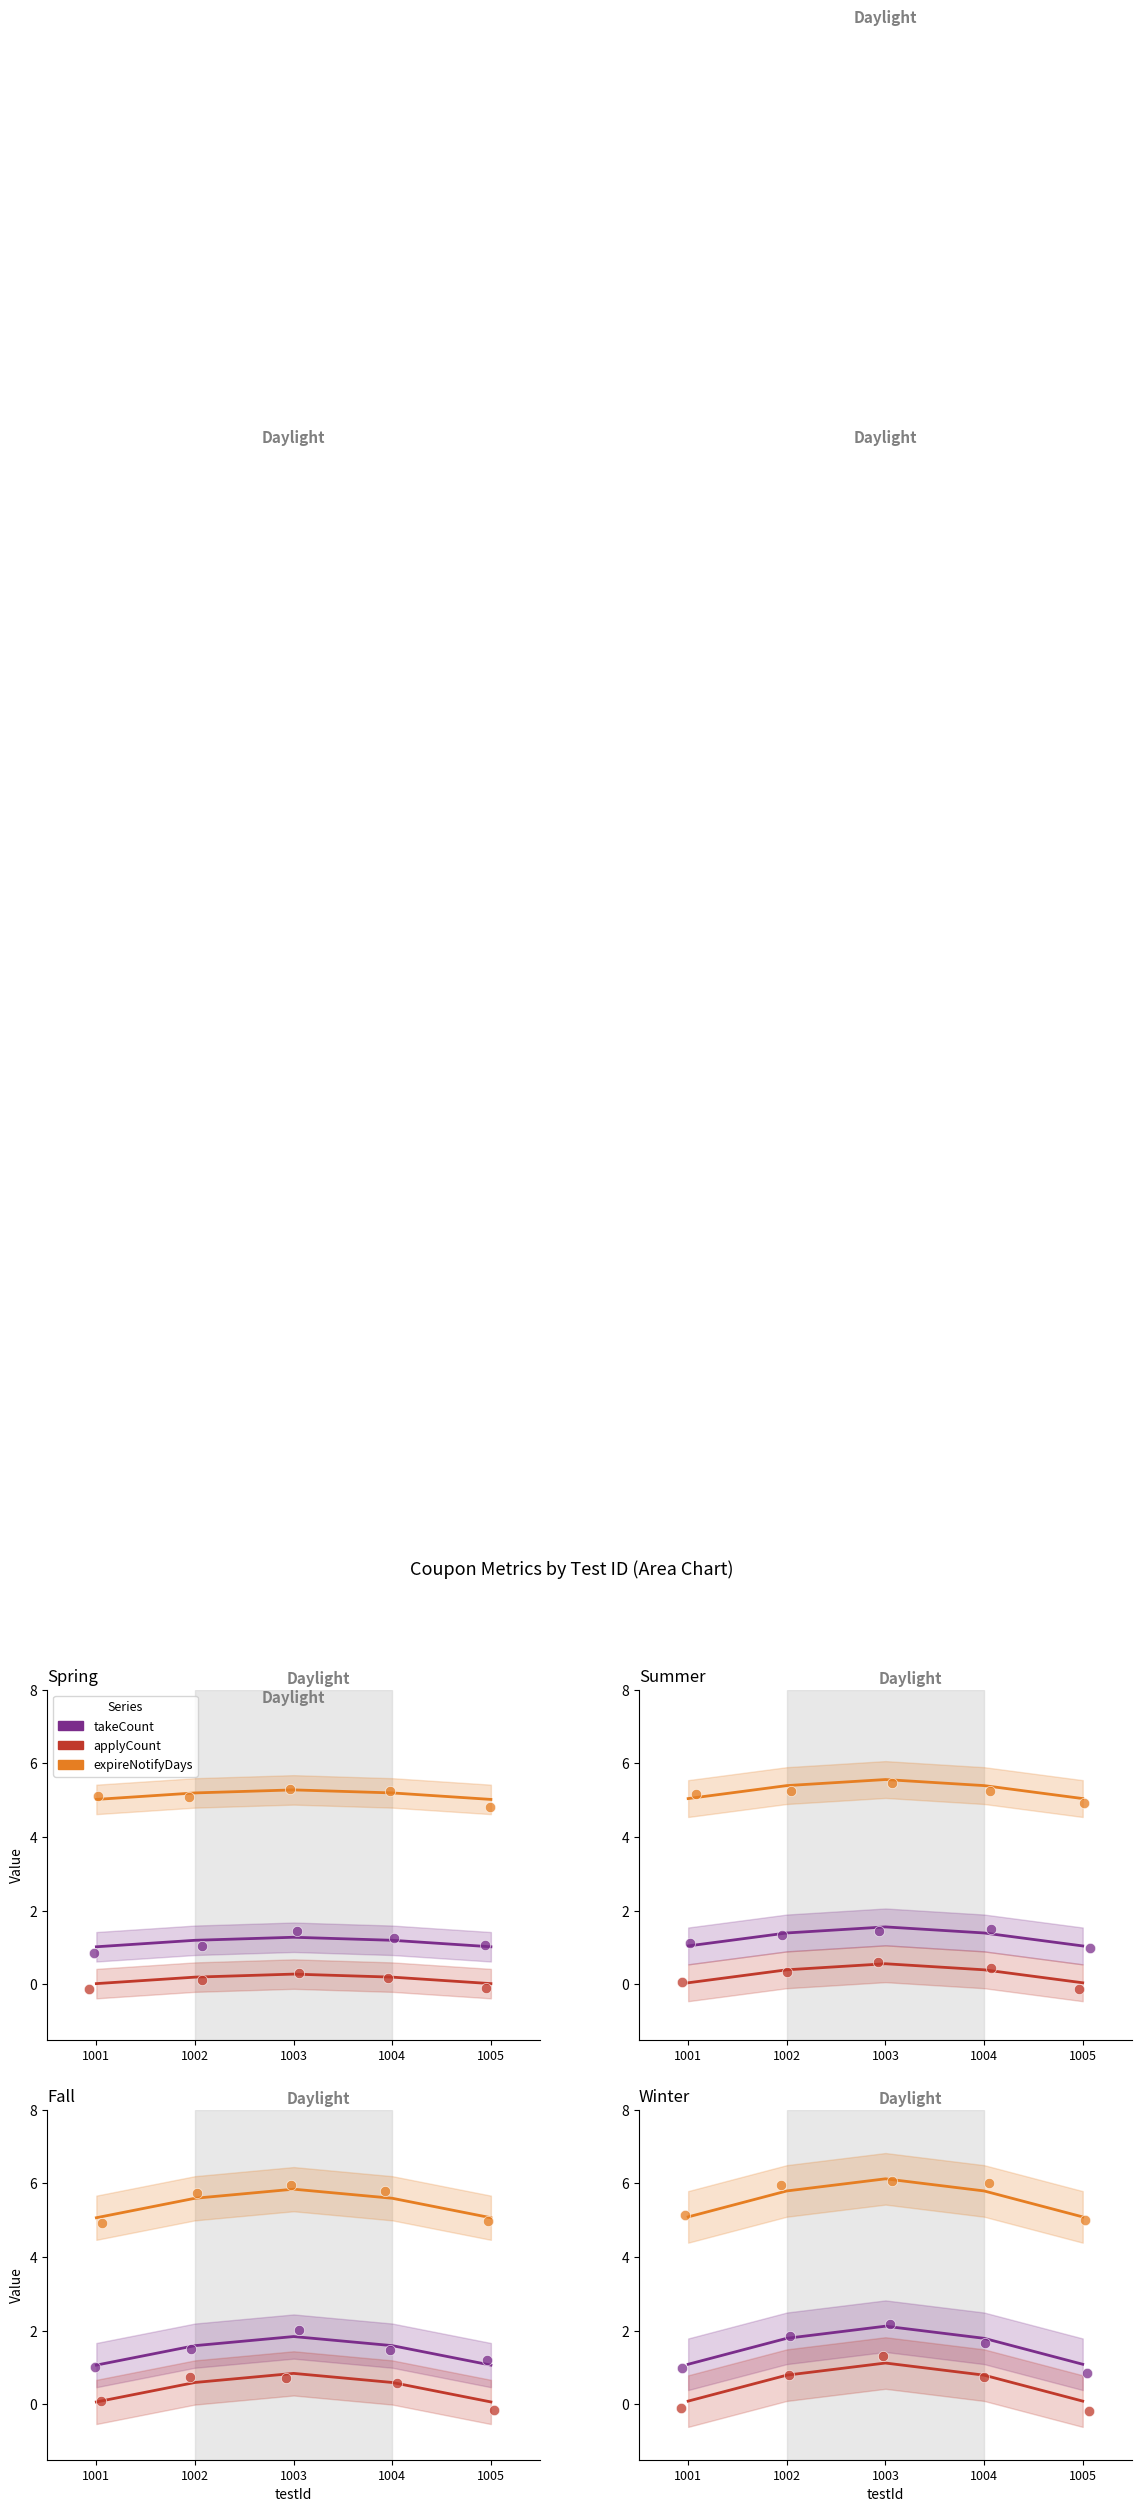

Which series has the largest total across all categories?

expireNotifyDays